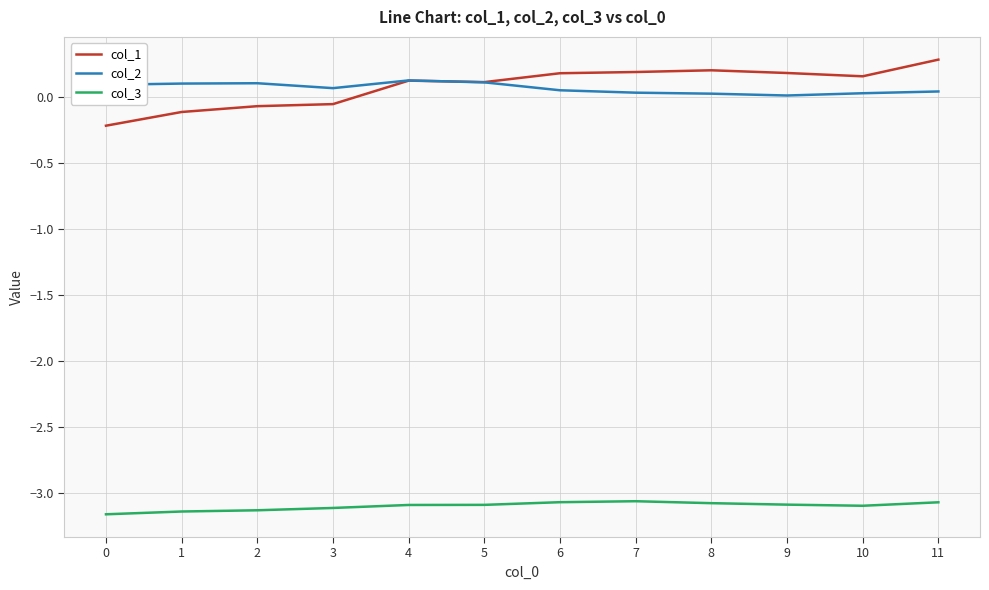

Which series has the largest range (max minus min)?

col_1